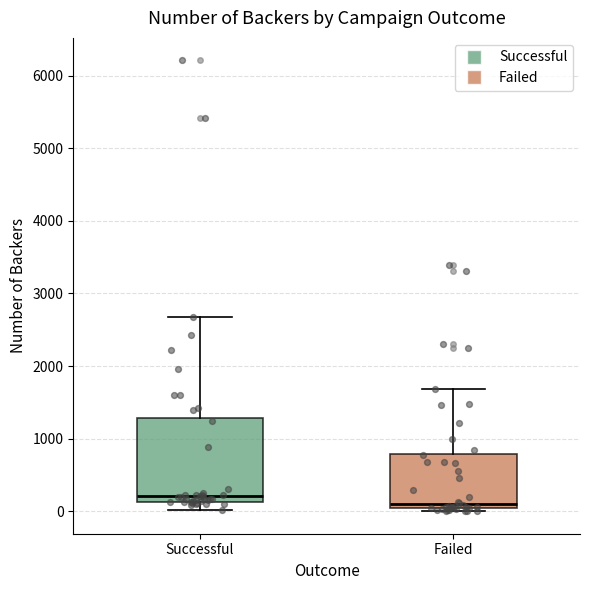

Where is the lower edge of the box for Failed on the y-axis? The values are not printed on the chart, so give them approximately, as read against the axis.

0